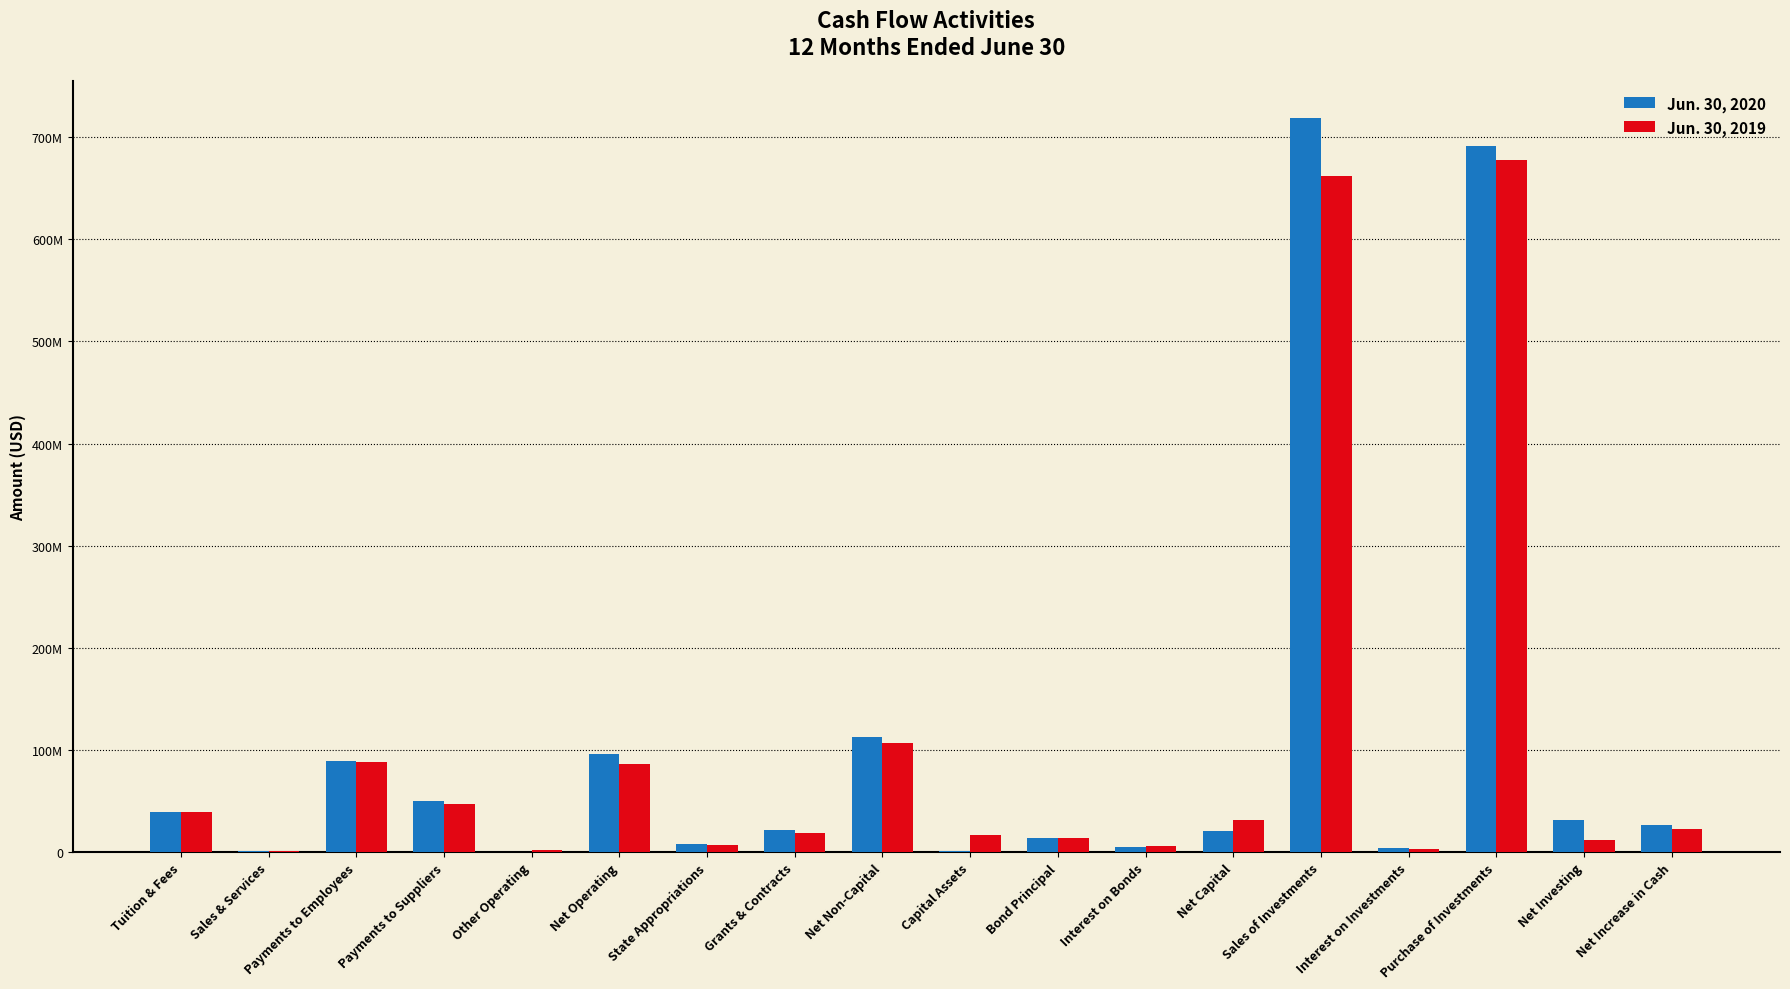

What are all the series names shown in the legend?

Jun. 30, 2020, Jun. 30, 2019